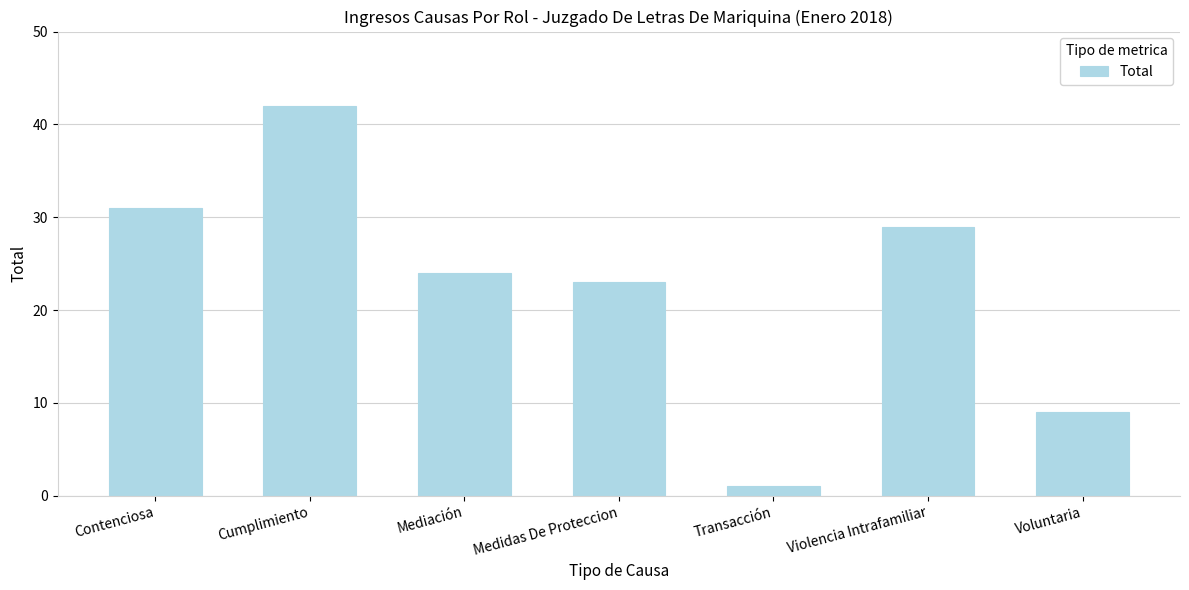

How many data points are less than 24?

3